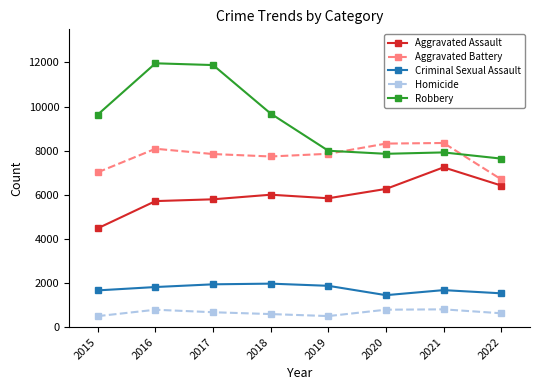

What is the average value of the Aggravated Assault series?

5969